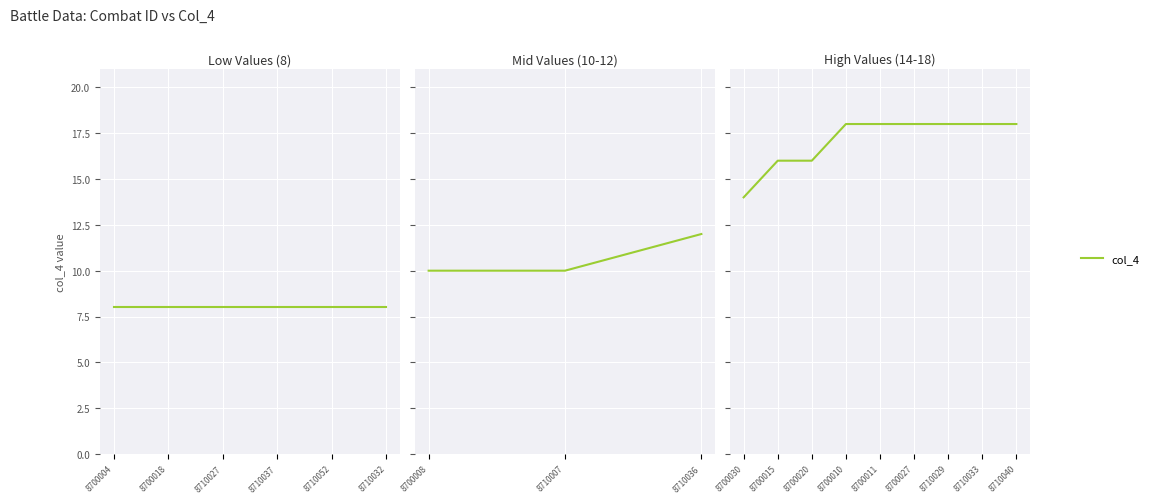

Which category has the lowest value across all series?

8700030